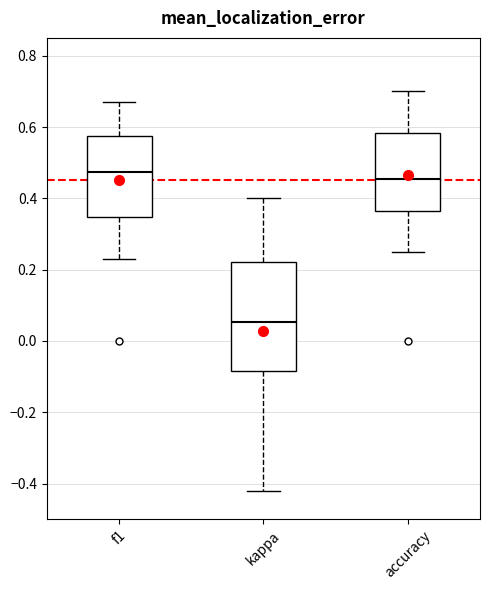

Reading left to right, read every box against the y-axis: the position of its median line, the range the box covers, and the ends of its whiskers. The values are not printed on the chart, so give them approximately, as read against the axis.

f1: median 0.48, box 0.34 to 0.58, whiskers 0.22 to 0.68
kappa: median 0.06, box -0.08 to 0.22, whiskers -0.42 to 0.40
accuracy: median 0.46, box 0.36 to 0.58, whiskers 0.26 to 0.70